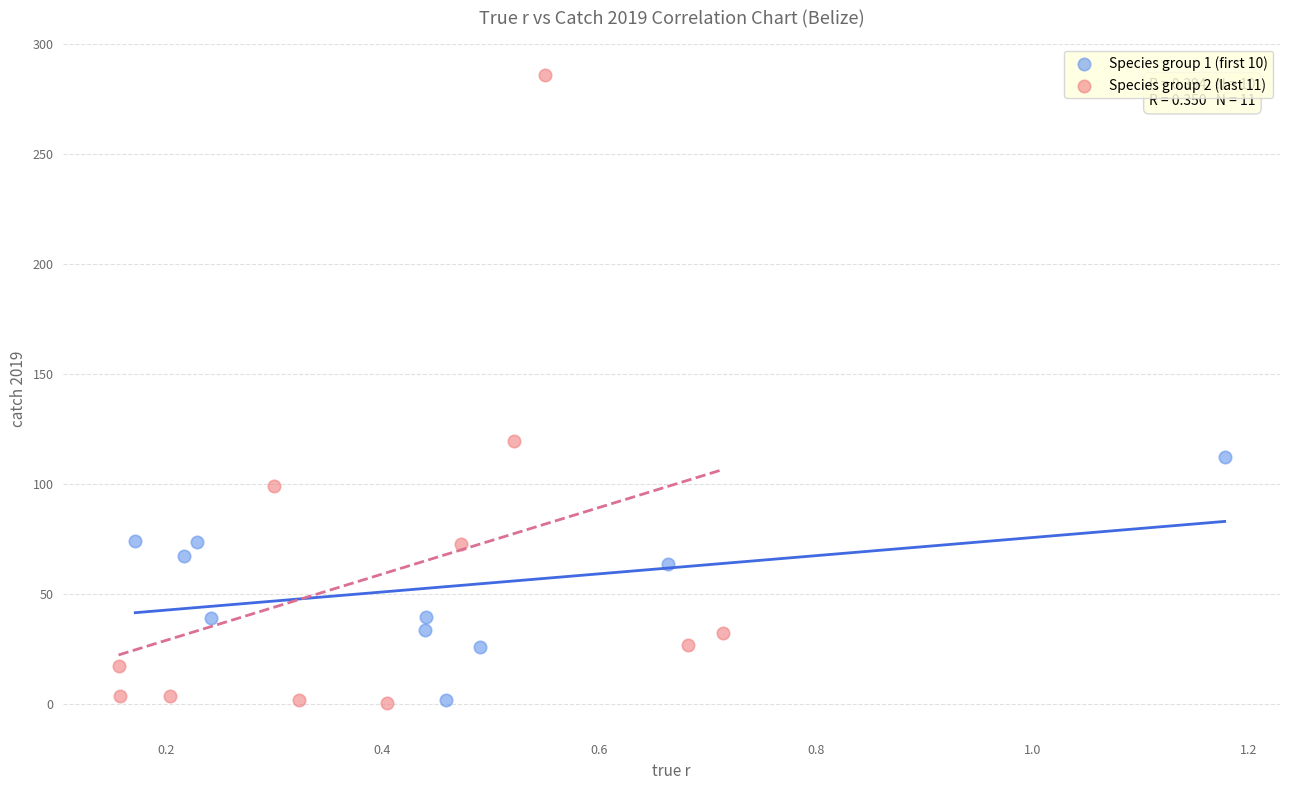

Which series contains the highest Y value?

Species group 2 (last 11)